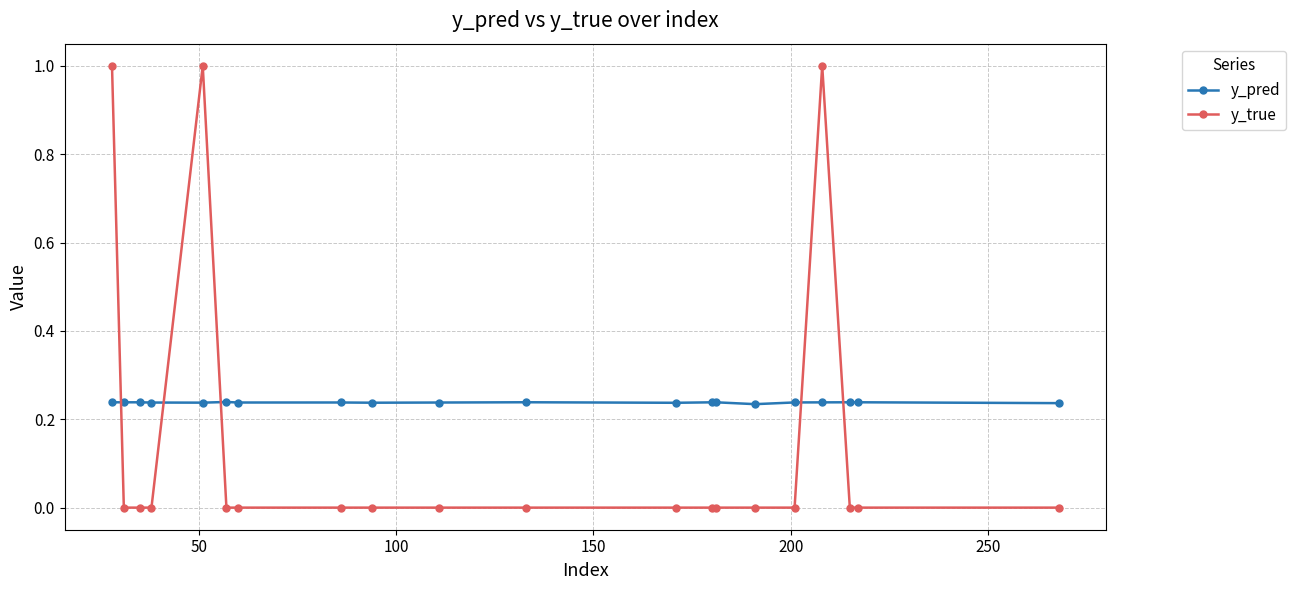

Which series has the largest total across all categories?

y_pred